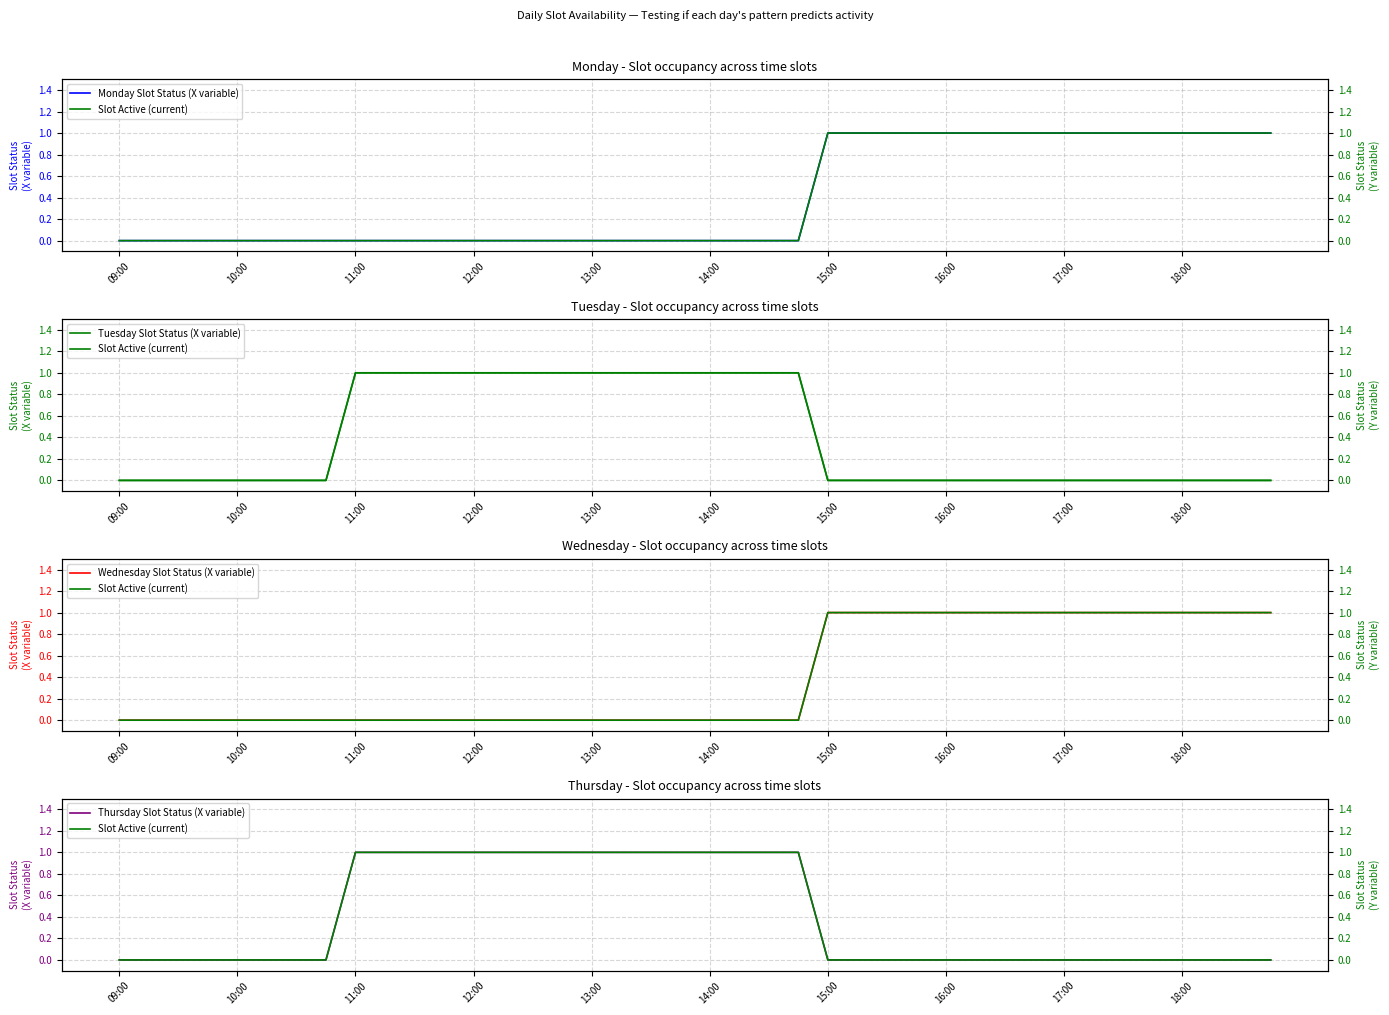

At which category is the sum across all series the highest?

11:00